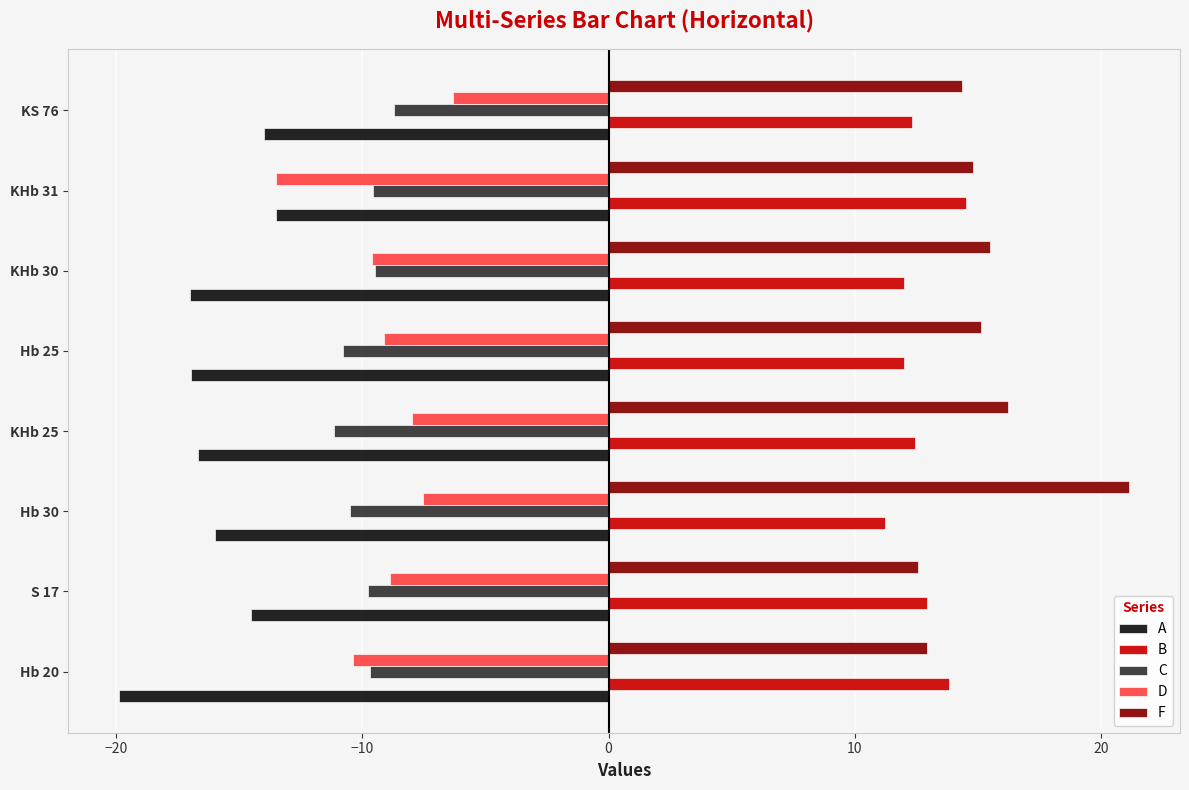

Is it true that F equals 37.9 at Hb 30?

False